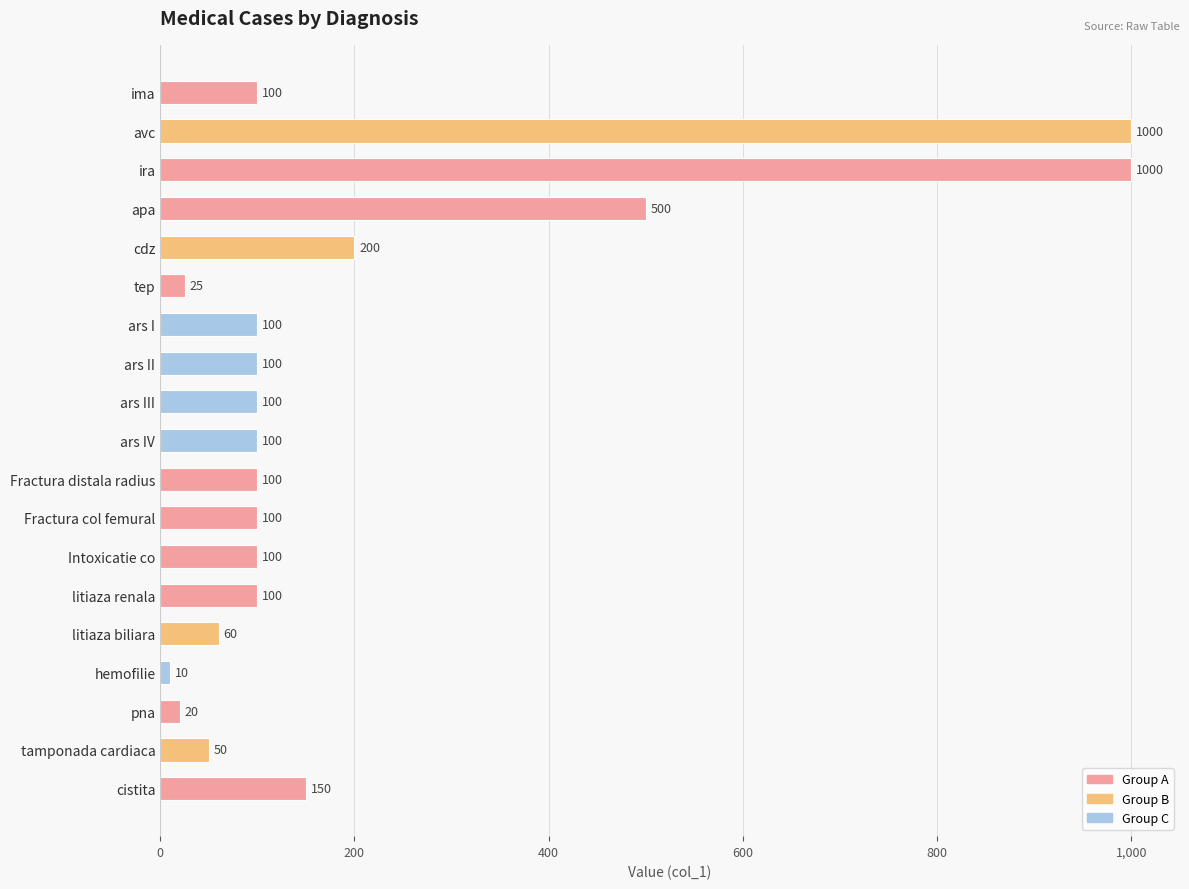

What is the label of the 13th bar from the bottom?

ars I